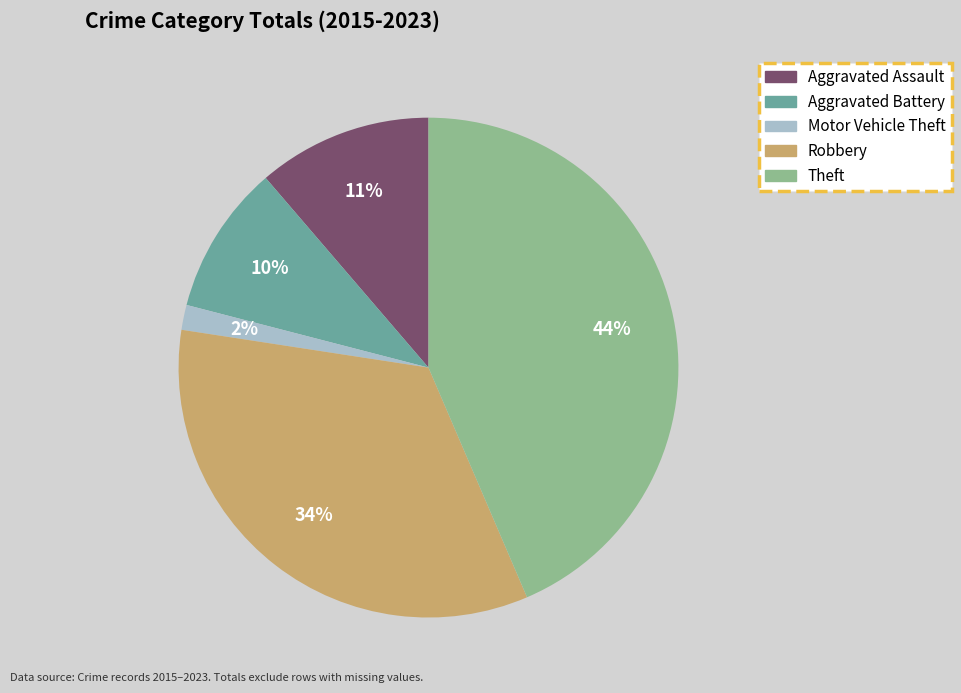

Does any single category account for the majority?

No